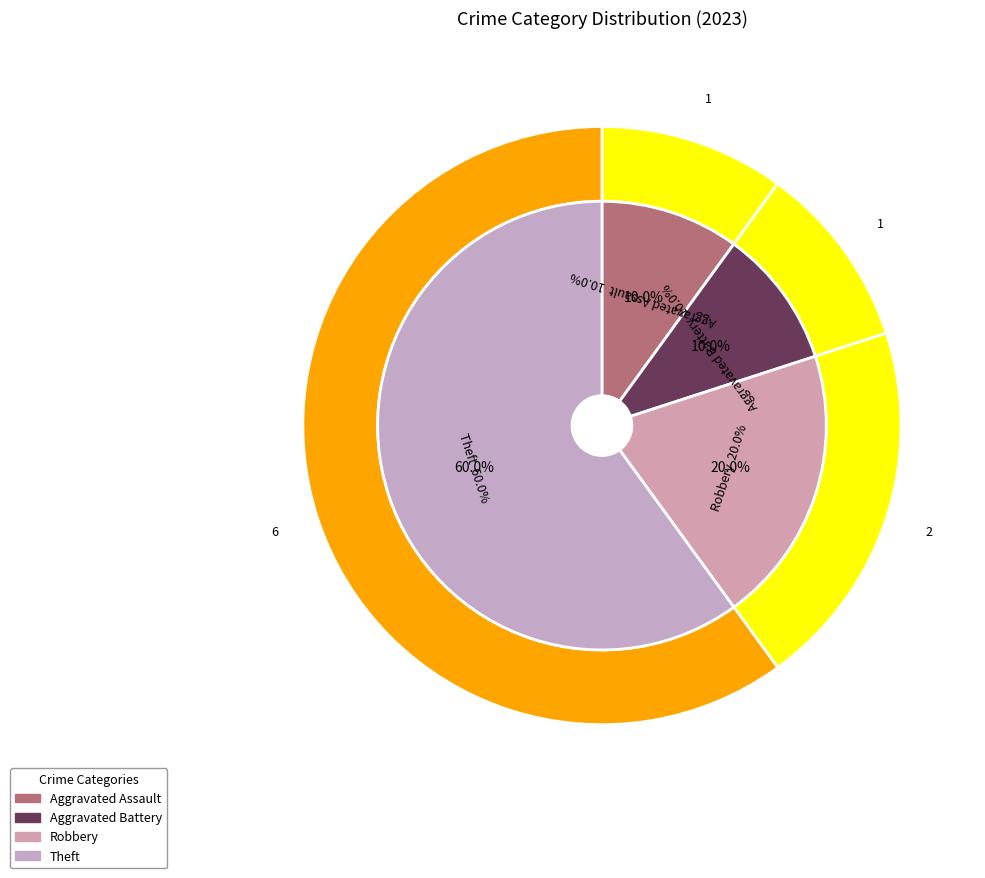

Rank the categories by value from highest to lowest.

Theft, Robbery, Aggravated Assault, Aggravated Battery